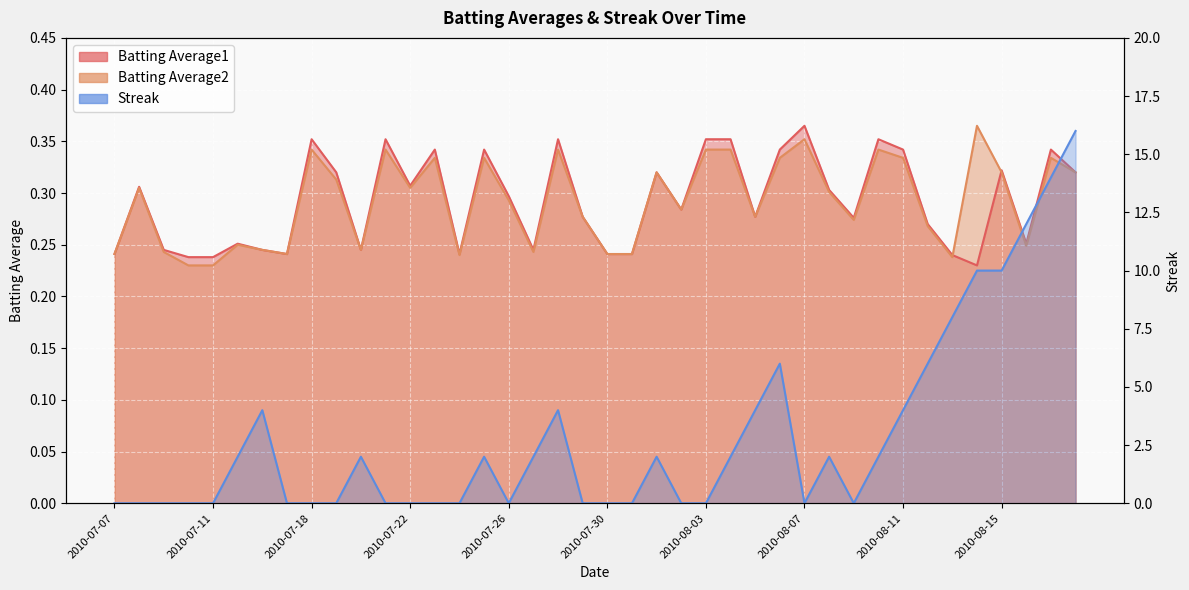

Which series has the largest range (max minus min)?

Streak